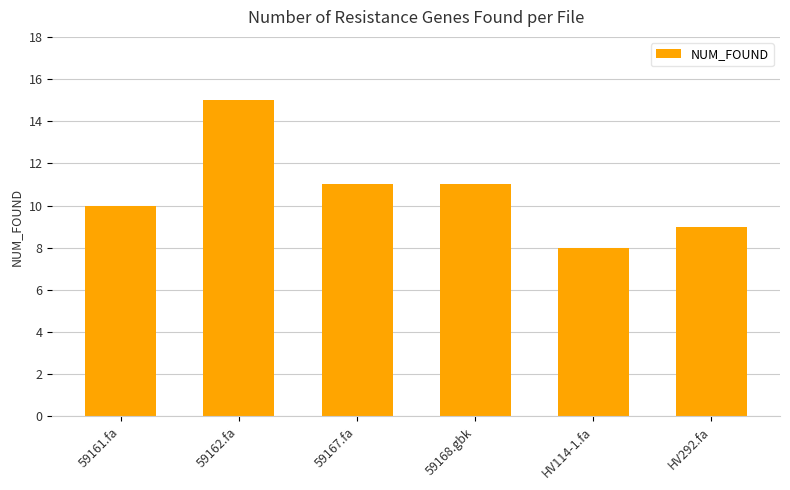

What position from the left is 59168.gbk?

4